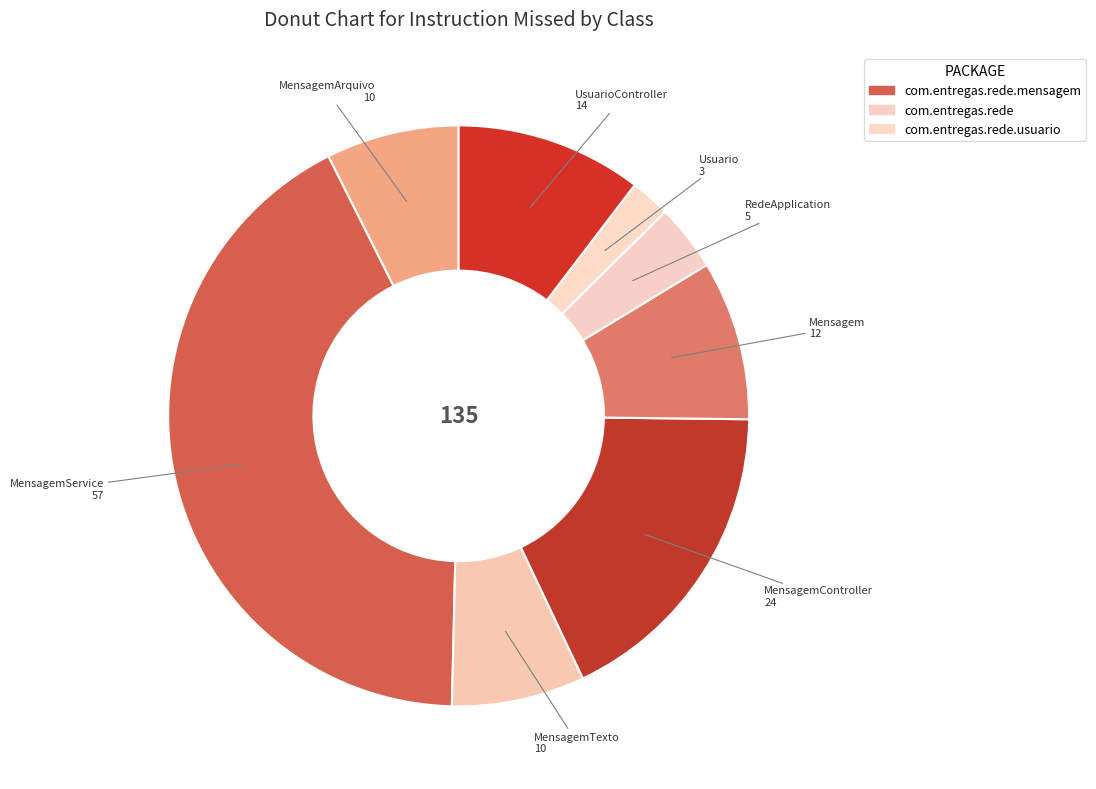

How many slices are in this pie chart?

8